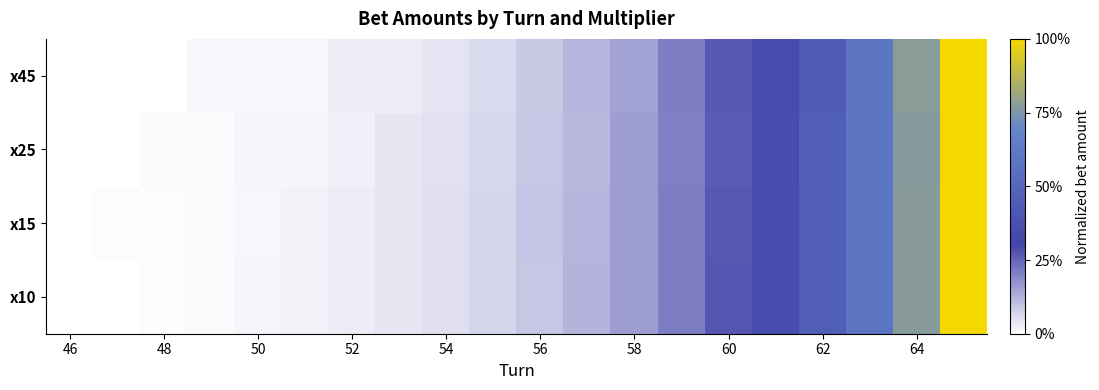

Reading right to left, what are all the values shown in this chart?

x10: 1.0	0.8	0.6	0.5	0.3	0.3	0.2	0.2	0.1	0.1	0.1	0.1	0.0	0.0	0.0	0.0	0.0	0.0	0.0	0.0
x15: 1.0	0.8	0.6	0.5	0.4	0.3	0.2	0.2	0.1	0.1	0.1	0.1	0.0	0.0	0.0	0.0	0.0	0.0	0.0	0.0
x25: 1.0	0.8	0.6	0.5	0.3	0.3	0.2	0.2	0.1	0.1	0.1	0.0	0.0	0.0	0.0	0.0	0.0	0.0	0.0	0.0
x45: 1.0	0.8	0.6	0.4	0.3	0.3	0.2	0.1	0.1	0.1	0.1	0.0	0.0	0.0	0.0	0.0	0.0	0.0	0.0	0.0